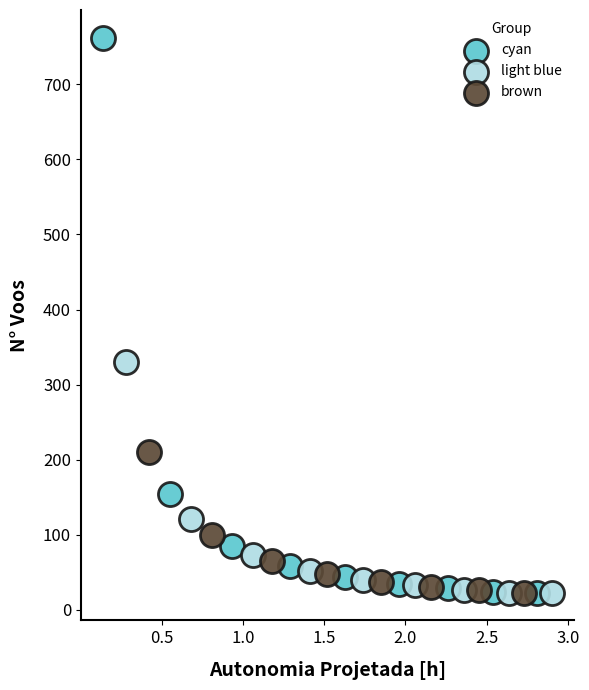

Which series reaches the maximum Y coordinate?

cyan